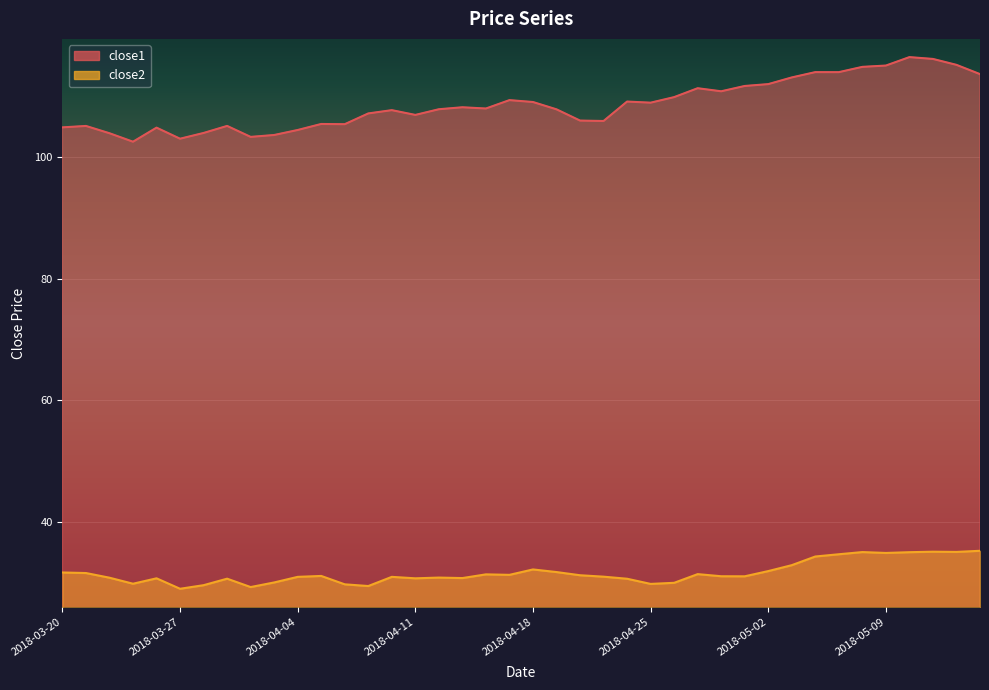

Which category has the lowest value across all series?

2018-03-27